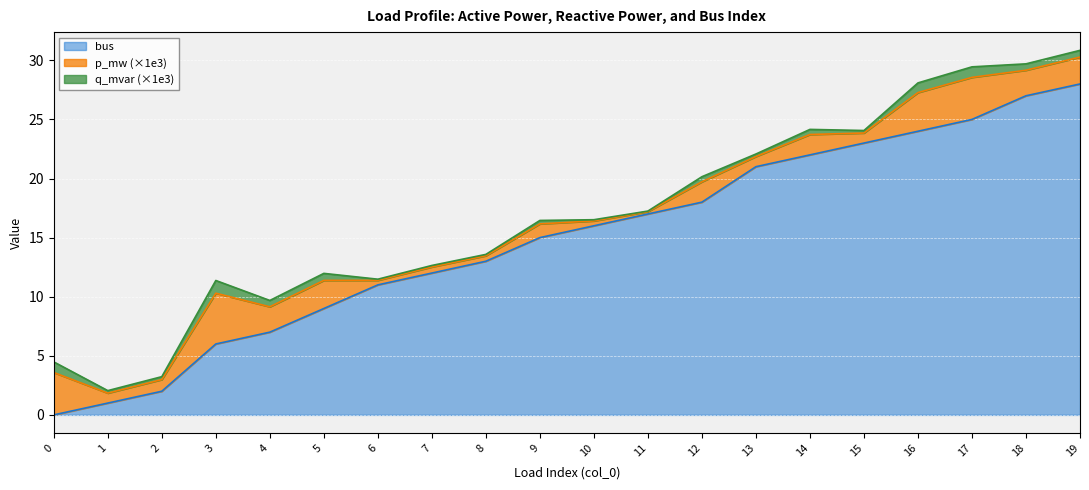

What is the difference between the highest and lowest values at 9?

15.0